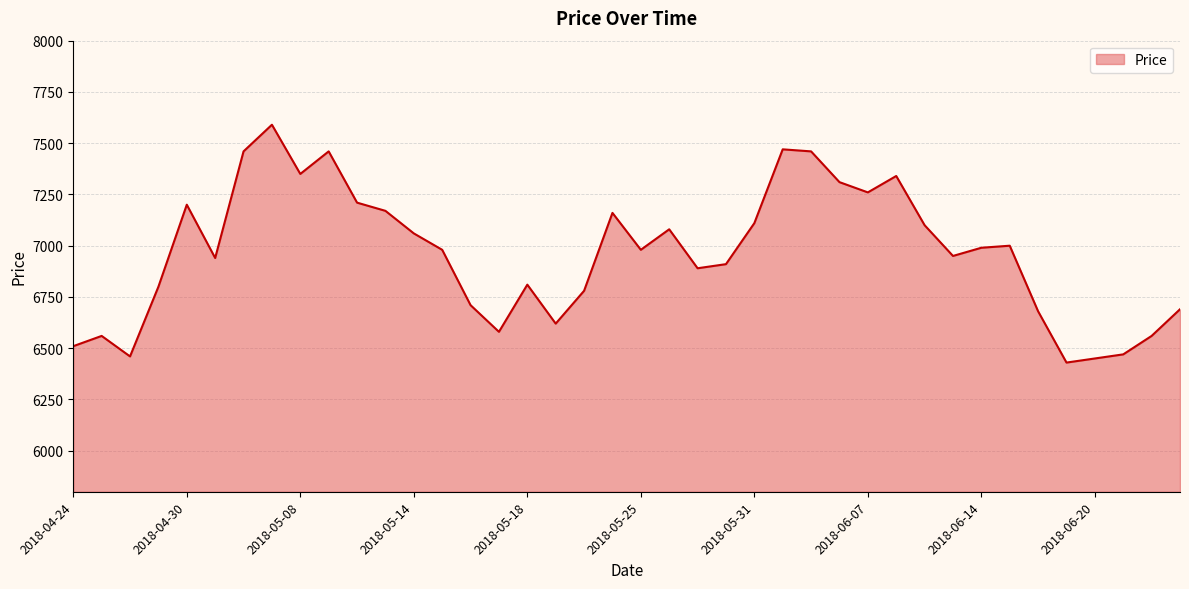

What is the difference between the maximum and minimum values?

1160